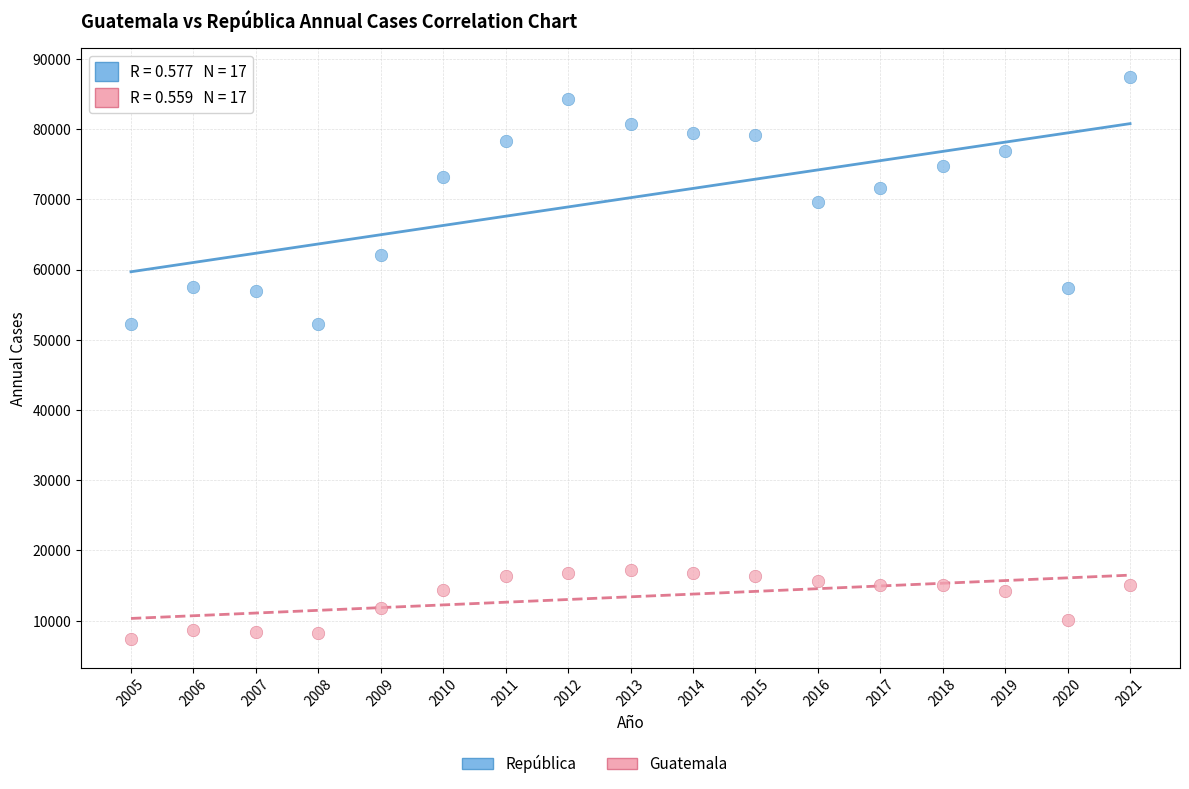

Which series has the largest Y range (max minus min)?

República